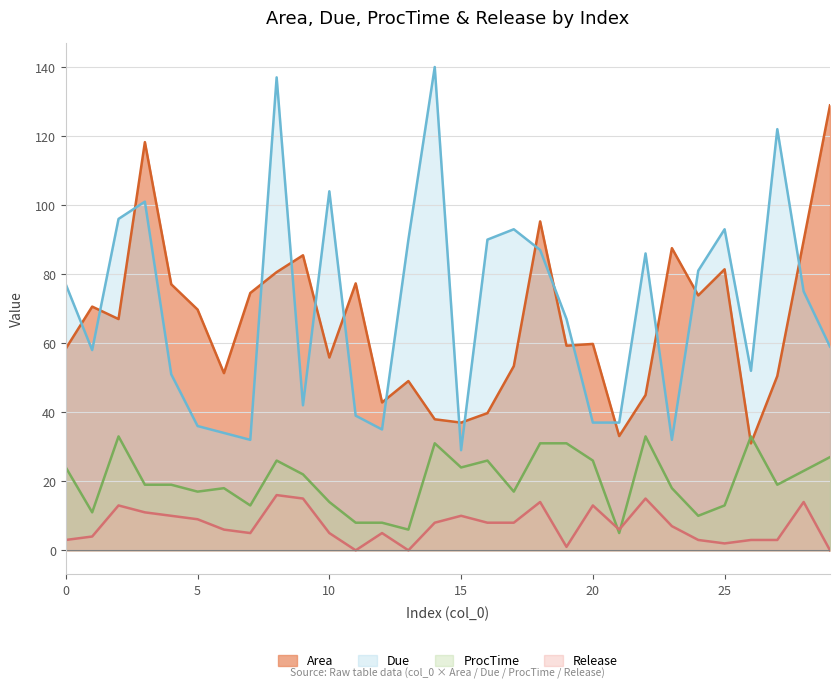

Reading right to left, extract all data points from this chart.

Area: 128.9	89.7	50.5	31.0	81.4	73.8	87.5	45.0	33.1	59.8	59.3	95.3	53.4	39.7	37.0	38.0	49.0	42.8	77.3	55.8	85.5	80.6	74.5	51.3	69.7	77.1	118.2	67.0	70.6	58.5
Due: 59.0	75.0	122.0	52.0	93.0	81.0	32.0	86.0	37.0	37.0	67.0	87.0	93.0	90.0	29.0	140.0	90.0	35.0	39.0	104.0	42.0	137.0	32.0	34.0	36.0	51.0	101.0	96.0	58.0	77.0
ProcTime: 27.0	23.0	19.0	33.0	13.0	10.0	18.0	33.0	5.0	26.0	31.0	31.0	17.0	26.0	24.0	31.0	6.0	8.0	8.0	14.0	22.0	26.0	13.0	18.0	17.0	19.0	19.0	33.0	11.0	24.0
Release: 0.0	14.0	3.0	3.0	2.0	3.0	7.0	15.0	6.0	13.0	1.0	14.0	8.0	8.0	10.0	8.0	0.0	5.0	0.0	5.0	15.0	16.0	5.0	6.0	9.0	10.0	11.0	13.0	4.0	3.0